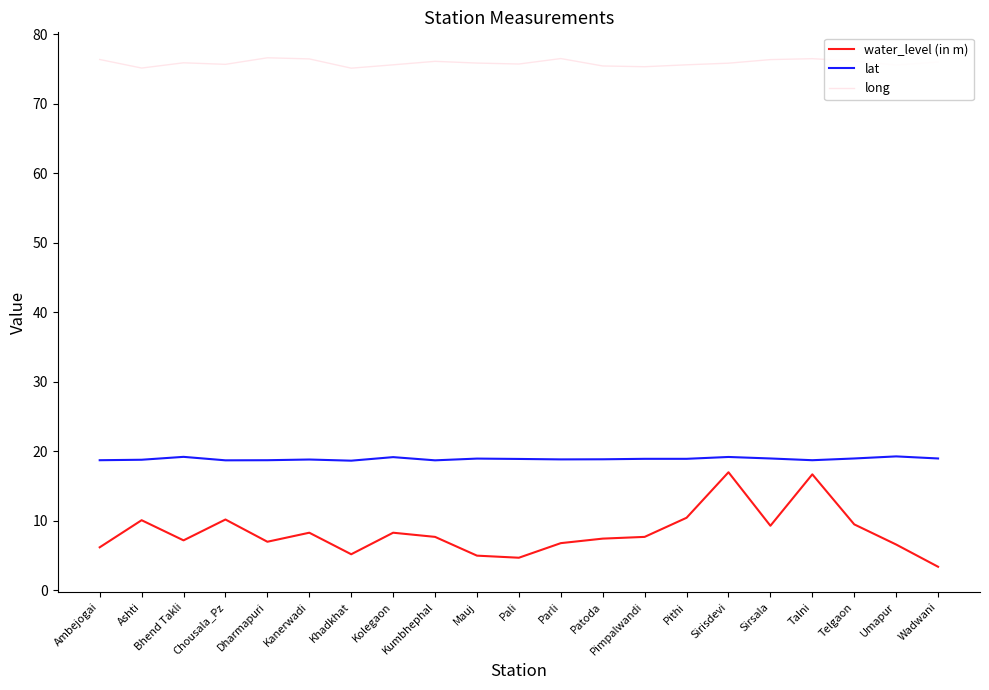

What is the approximate value of lat at Ambejogai?

18.7